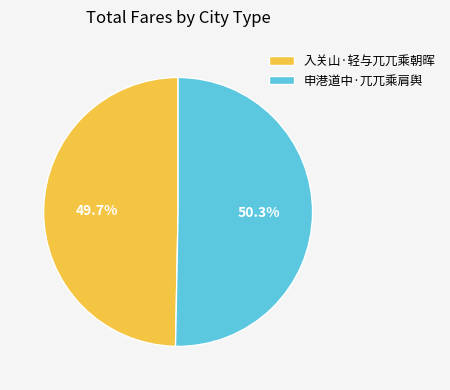

Which slice is the largest?

申港道中·兀兀乘肩舆